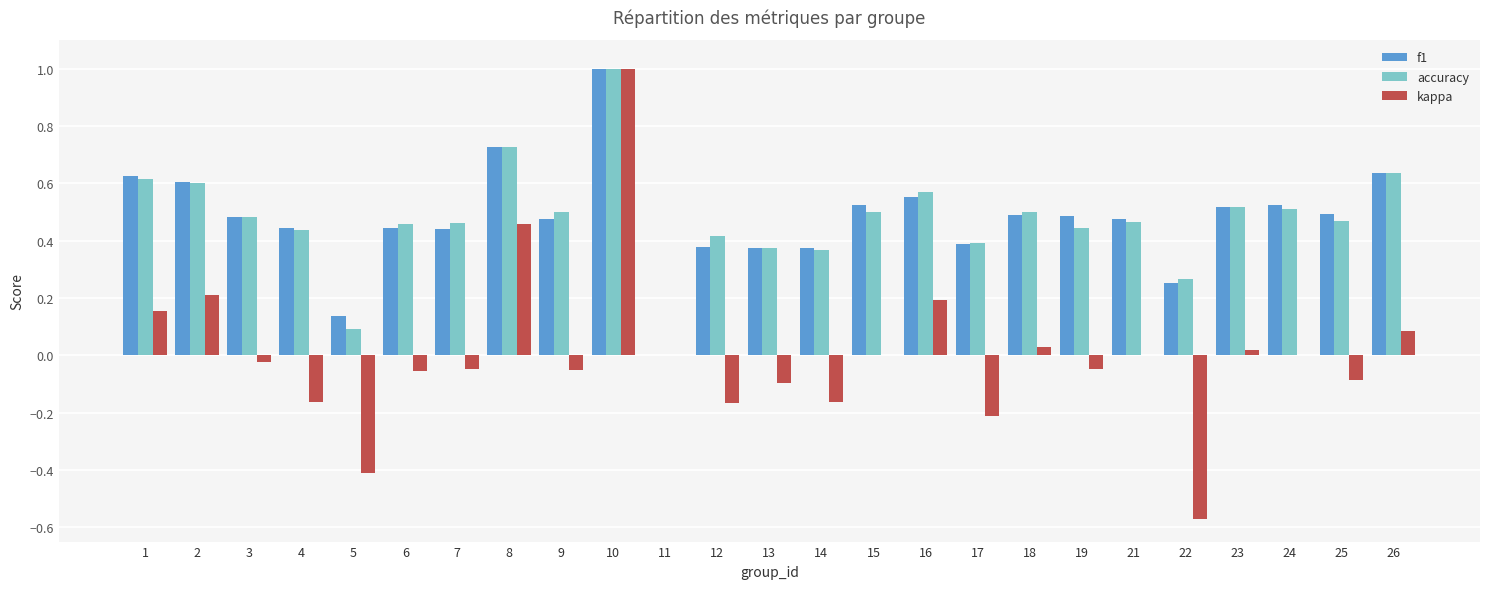

What is the total value across all series at 25?

0.9